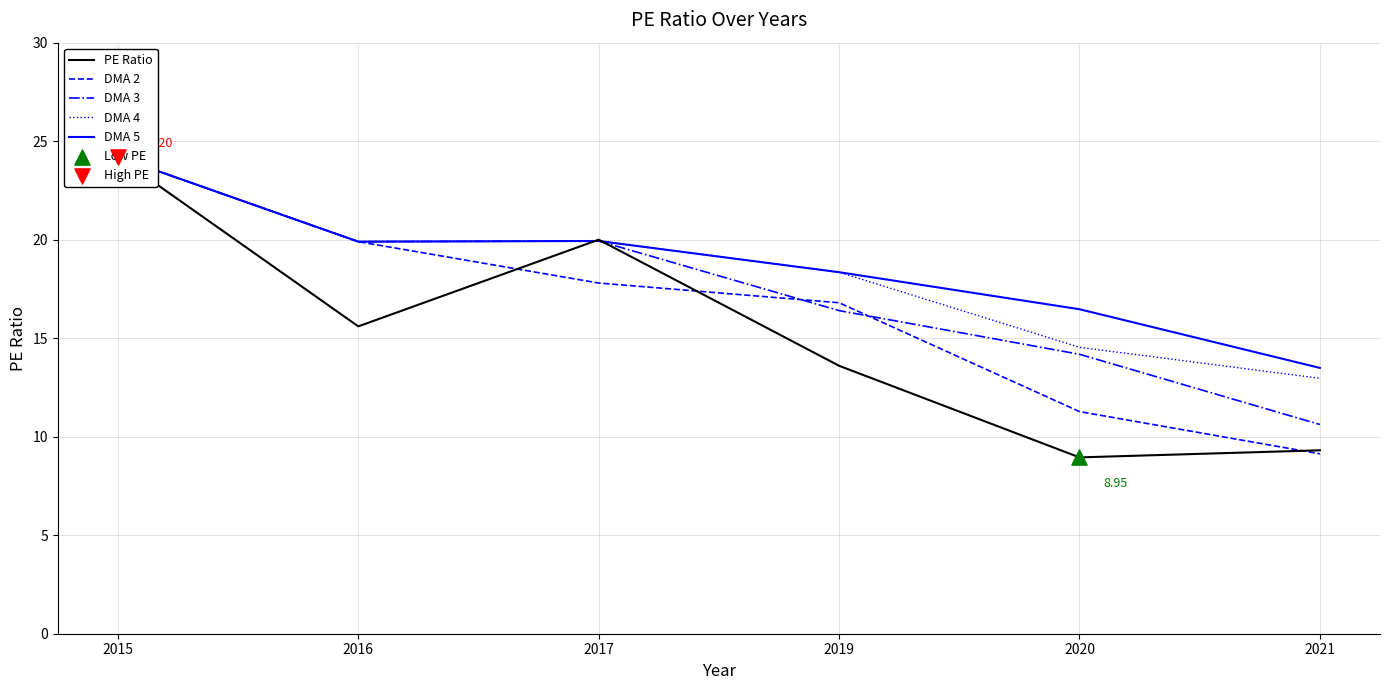

Which series contains the lowest Y value?

PE Ratio